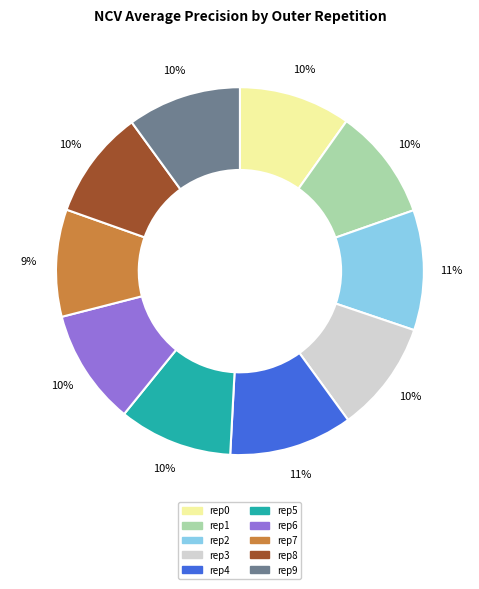

True or false: rep2 accounts for 21% of the total.

False